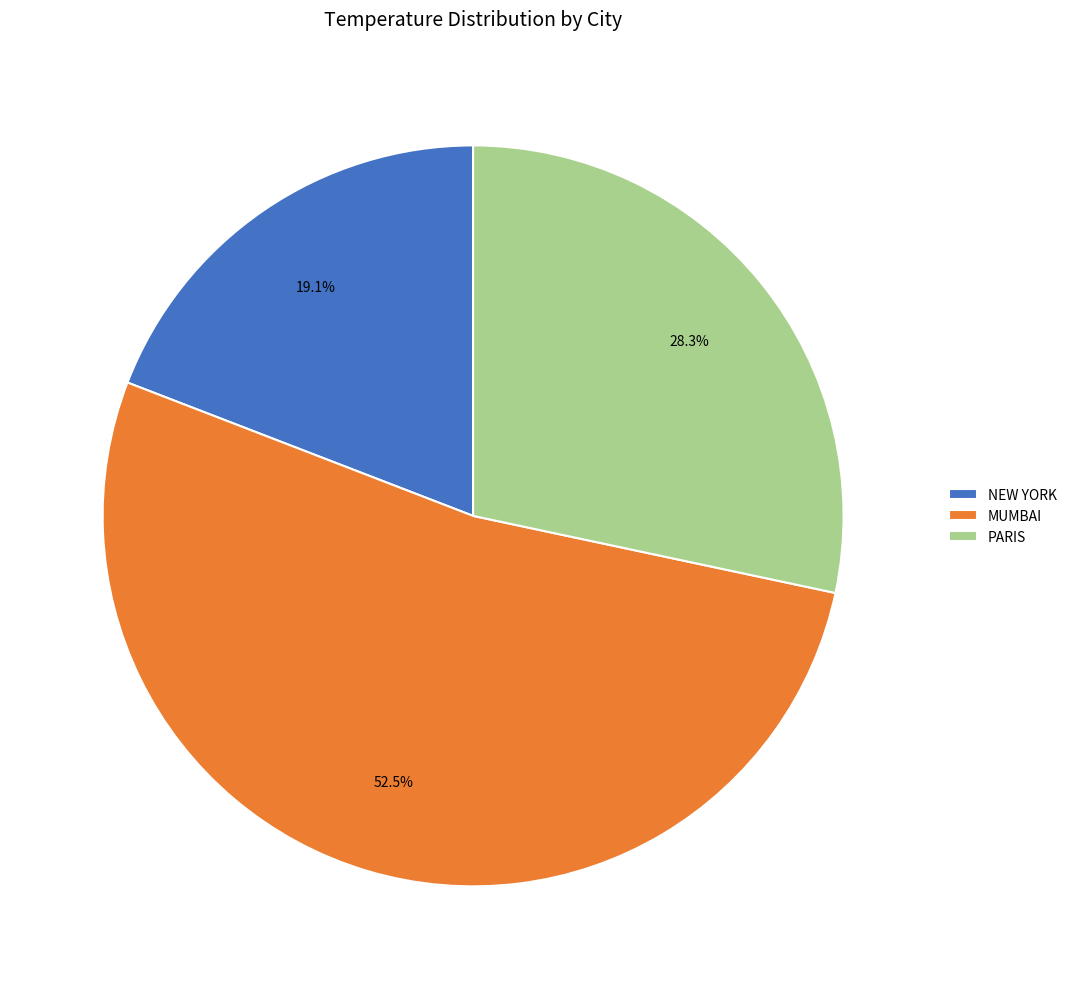

Does NEW YORK represent more than half of the total?

No